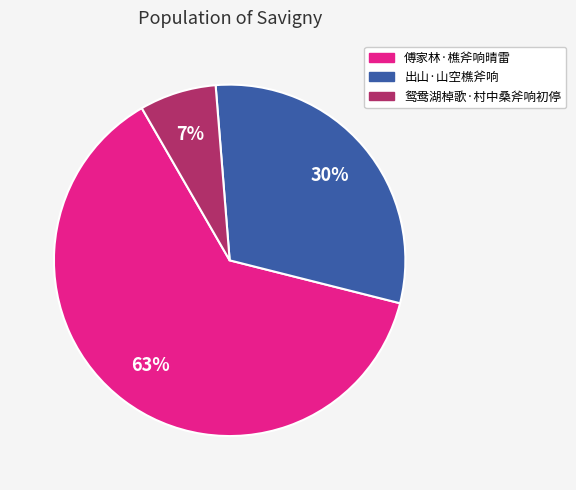

To the nearest percent, what is the average slice percentage?

33%